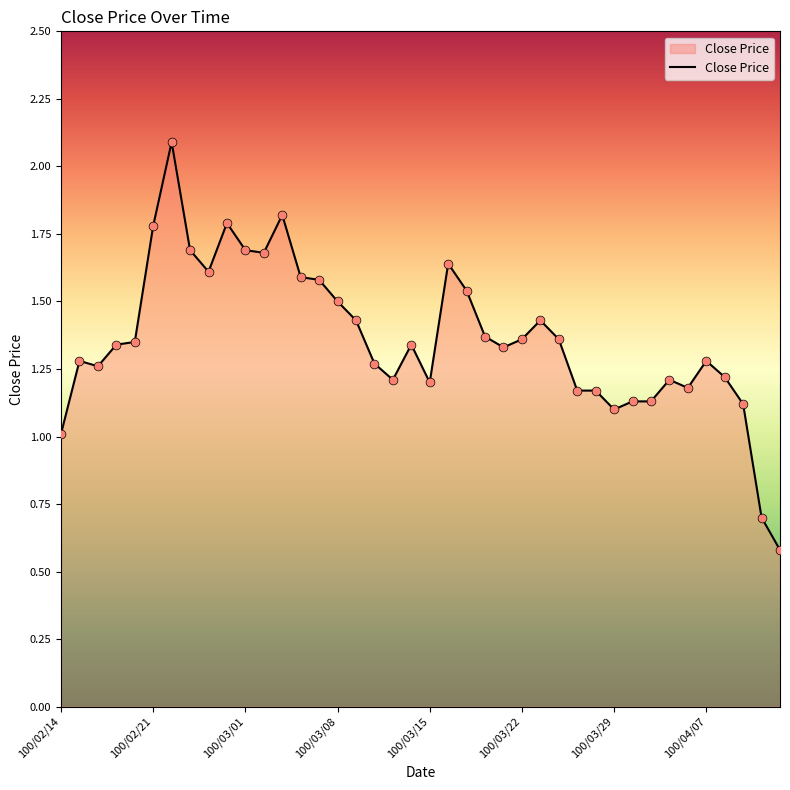

What is the maximum value shown in the chart?

2.1